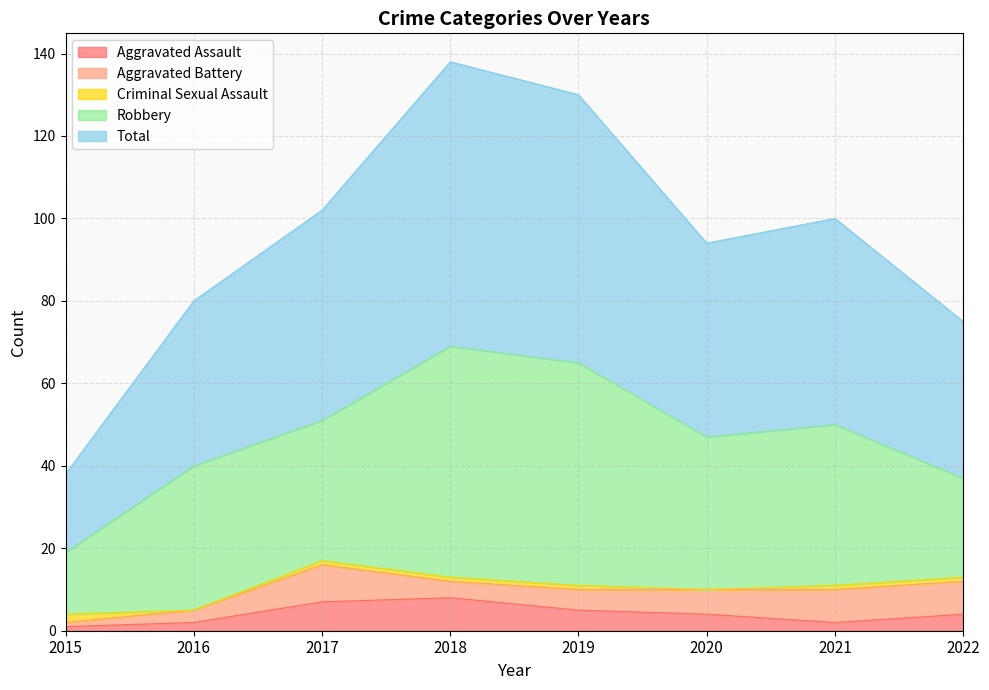

What is the value of the Aggravated Assault point at the 6th from the left?

4